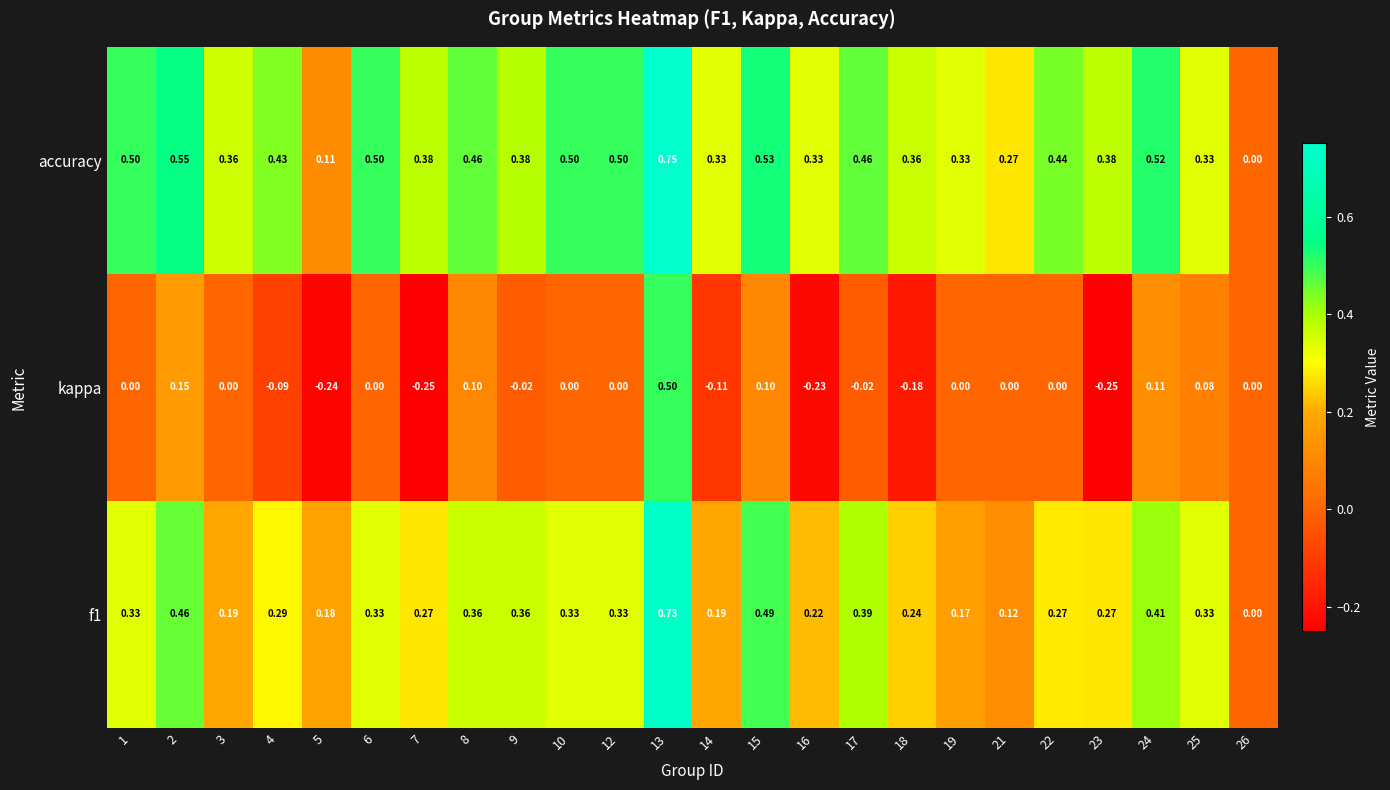

Which series has the largest total across all categories?

accuracy